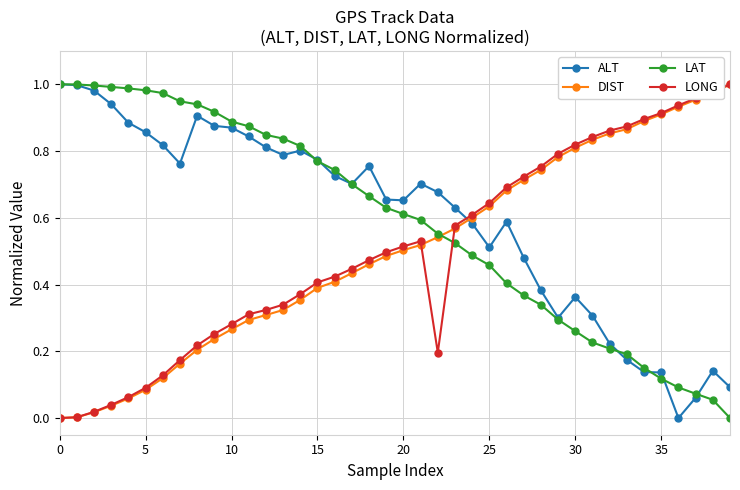

What are all the series names shown in the legend?

ALT, DIST, LAT, LONG